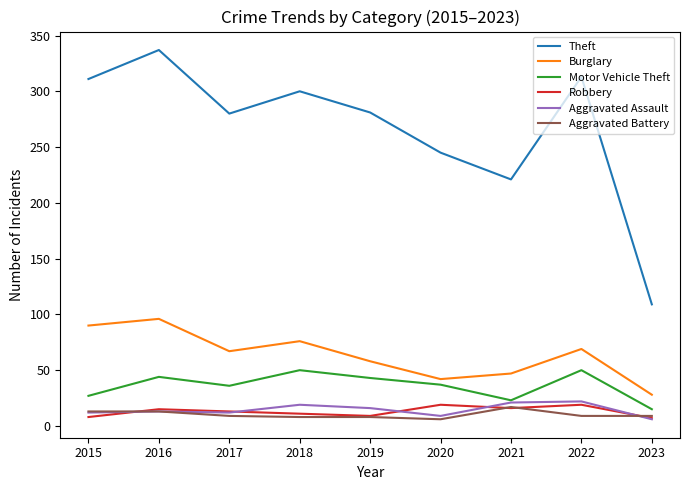

True or false: Motor Vehicle Theft has a value of 50 at 2018.

True